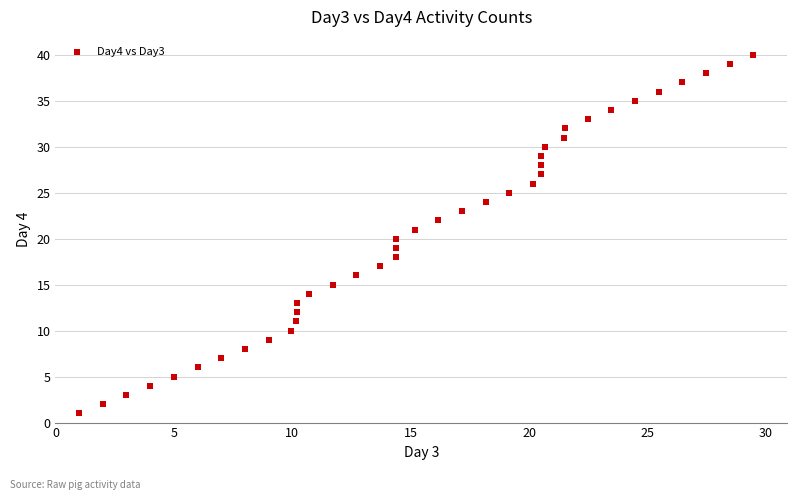

What is the range of Y values (max minus min)?

39